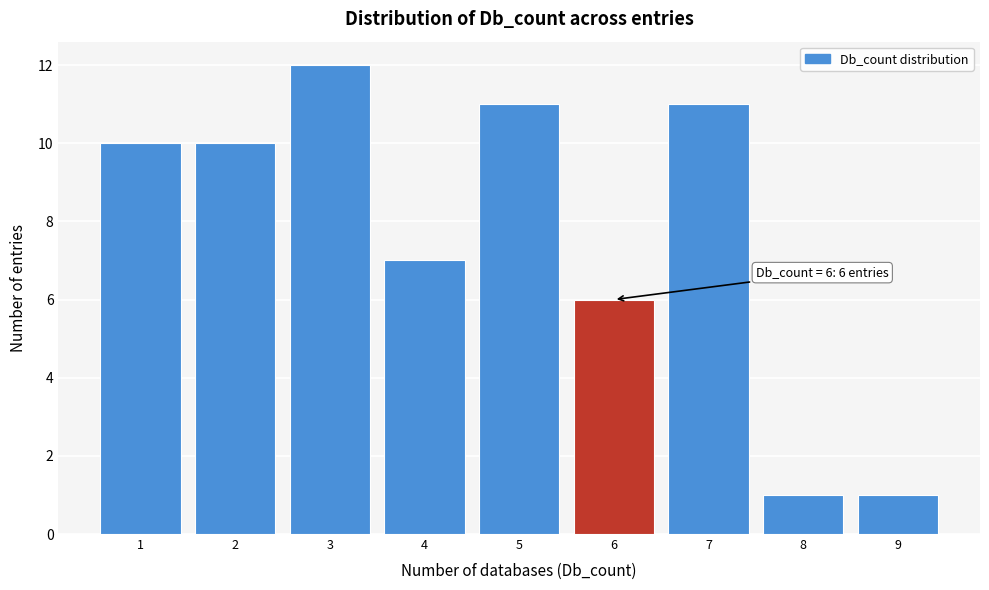

Which range on the x-axis has the tallest bar?

2.5 to 3.5